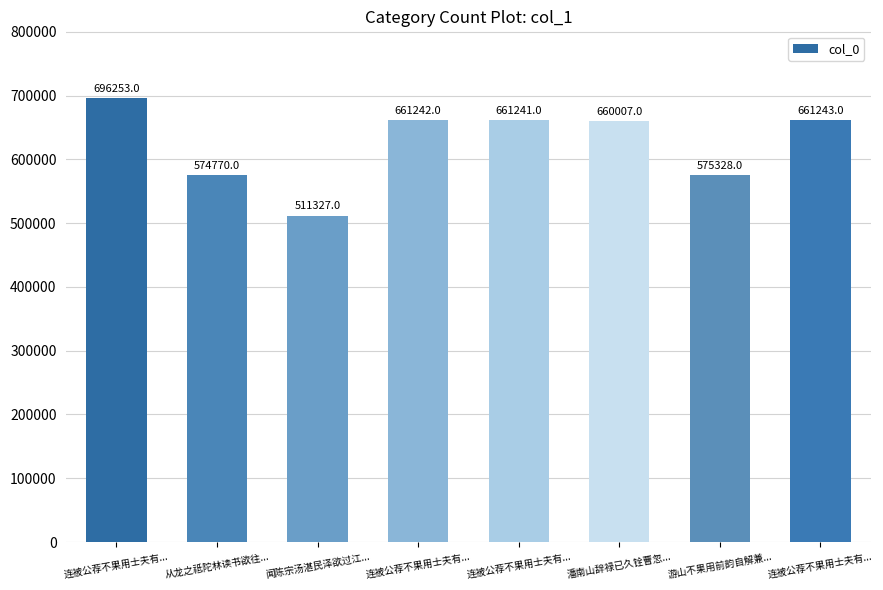

At which label does the data first exceed 661241?

连被公荐不果用士夫有...